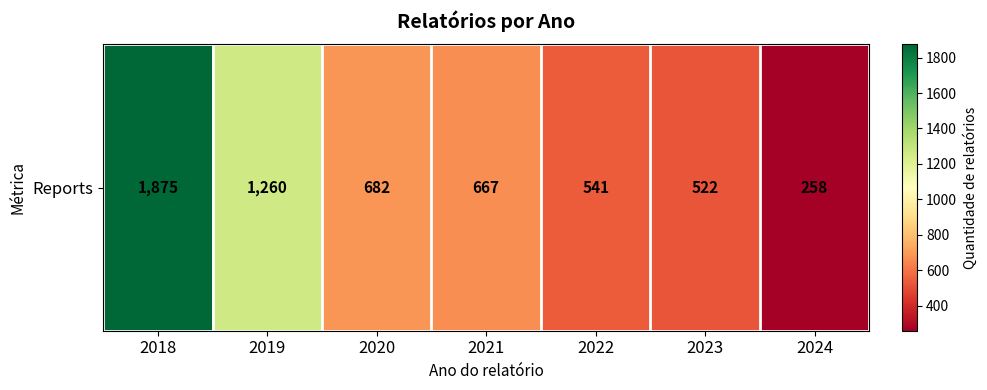

What is the difference between the maximum and minimum values?

1617